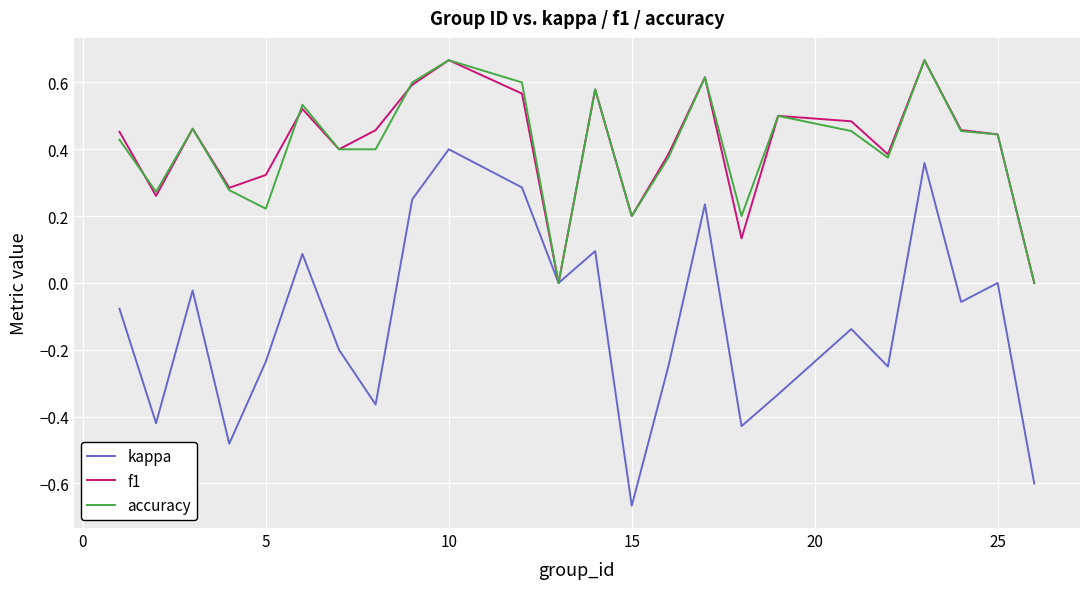

Which series has the widest spread of values?

kappa